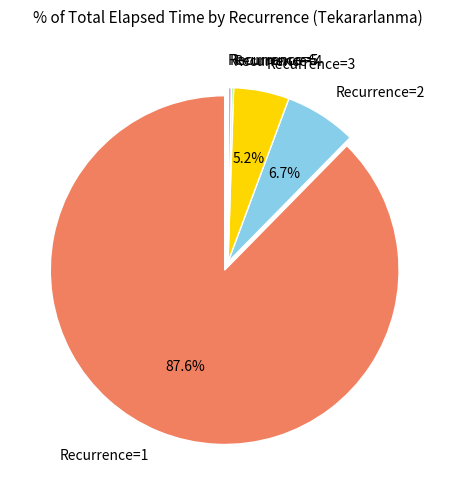

Approximately how many times larger is the value at Recurrence=2 compared to Recurrence=3?

1.3